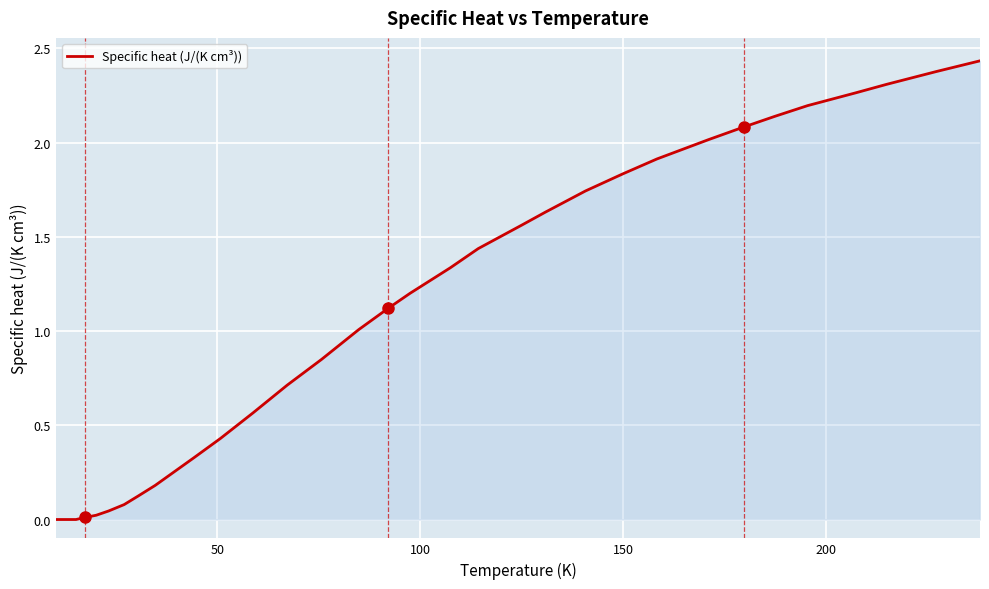

Does the chart display data point markers on the line(s)?

No